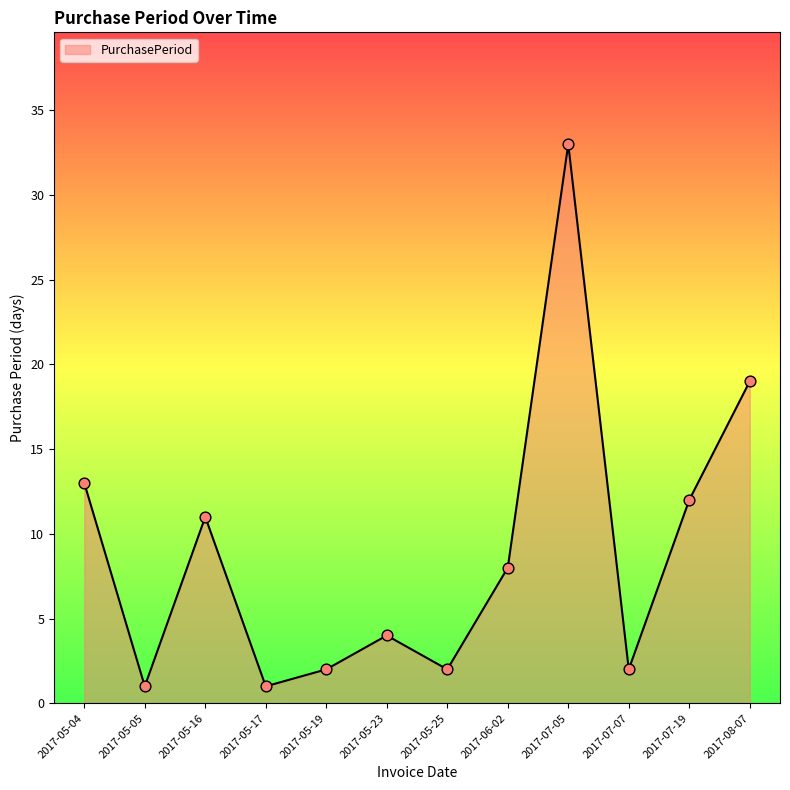

Approximately how many times larger is the value at 2017-05-23 compared to 2017-05-16?

0.4